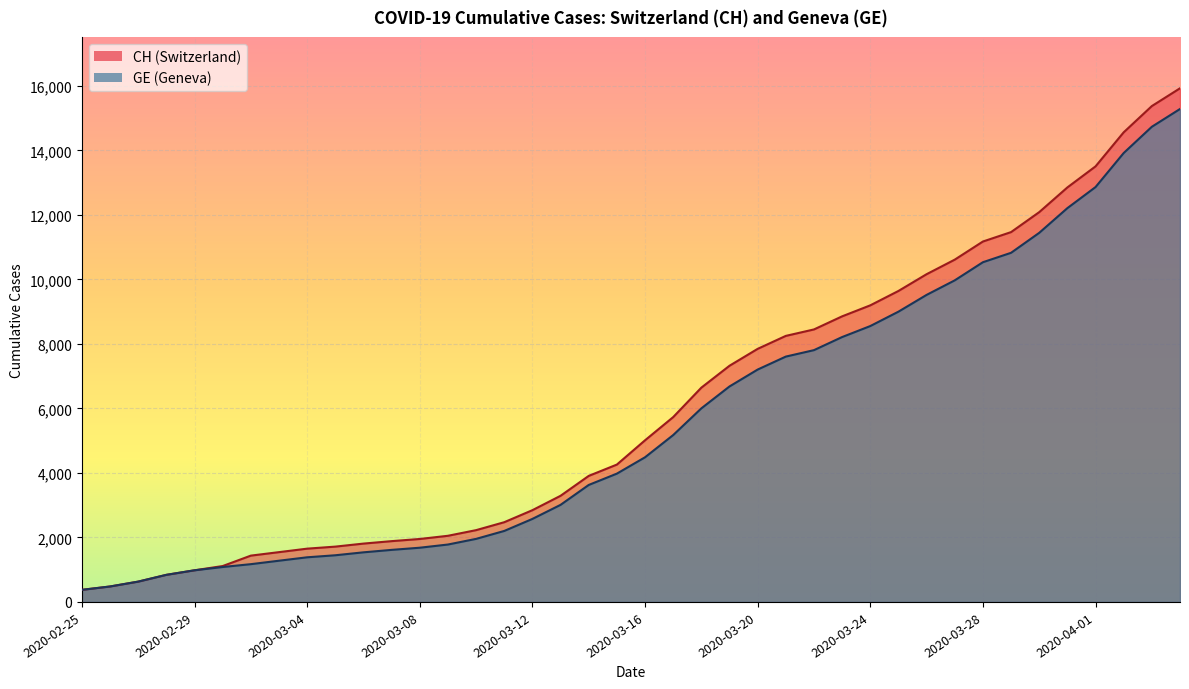

True or false: CH and GE cross at least once.

False